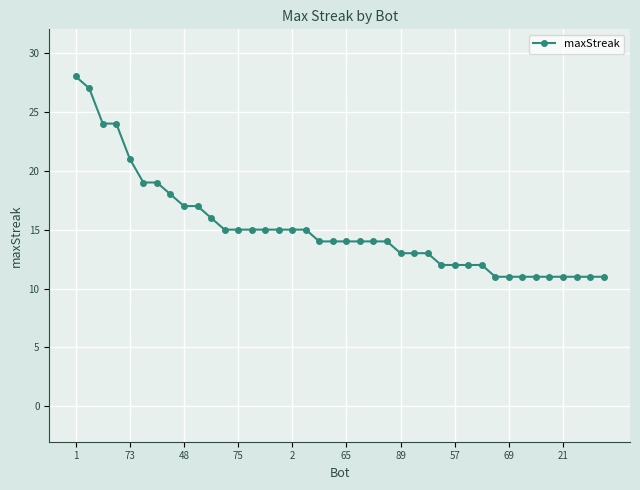

What is the smallest value displayed?

11